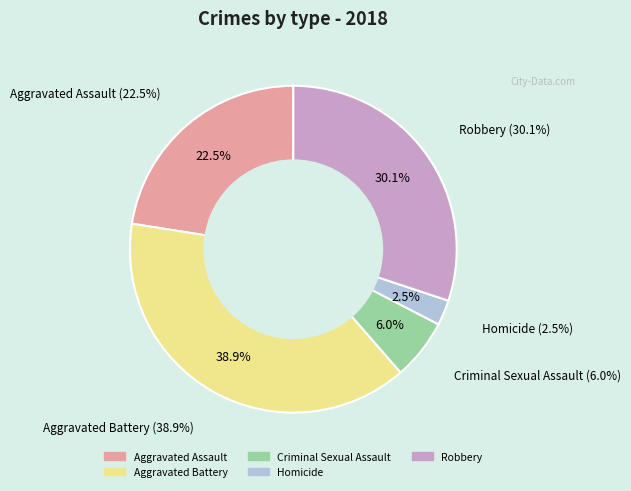

Which category has the biggest portion of the pie?

Aggravated Battery